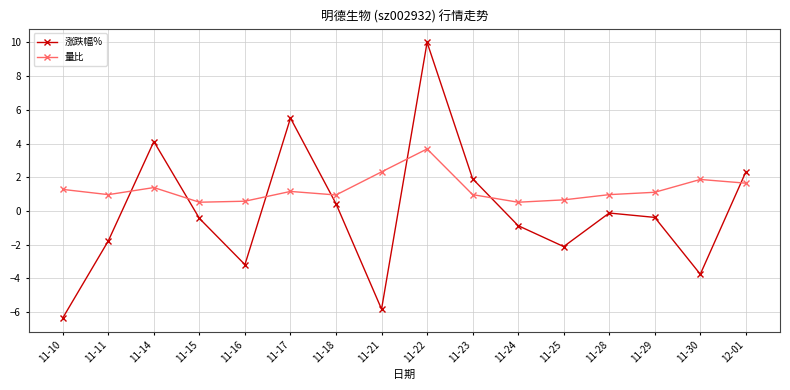

At which category is the sum across all series the highest?

11-22